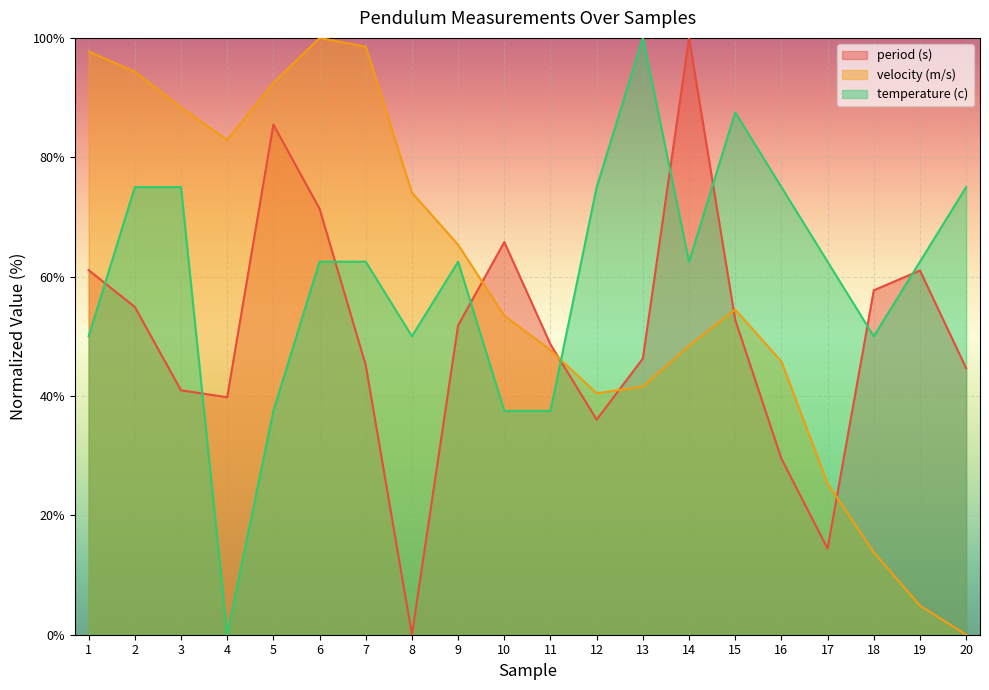

Is it true that velocity (m/s) equals 74.1 at 8?

True